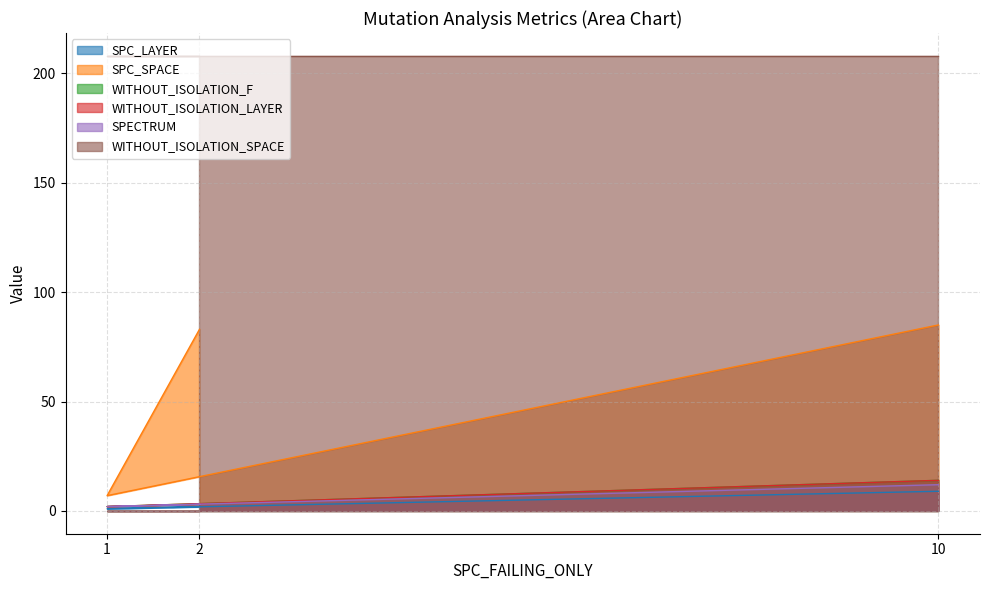

How many lines are shown in the chart?

6